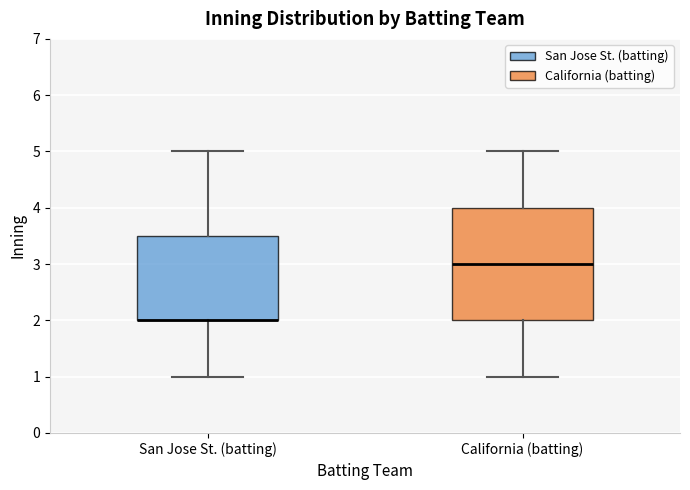

Reading left to right, transcribe this box plot: for each box, give where its median line is, the range the box spans, and where its two whiskers end, as read against the y-axis. The values are not printed on the chart, so give them approximately, as read against the axis.

San Jose St. (batting): median 2.0 (drawn on the box's lower edge), box 2.0 to 3.5, whiskers 1.0 to 5.0
California (batting): median 3.0, box 2.0 to 4.0, whiskers 1.0 to 5.0